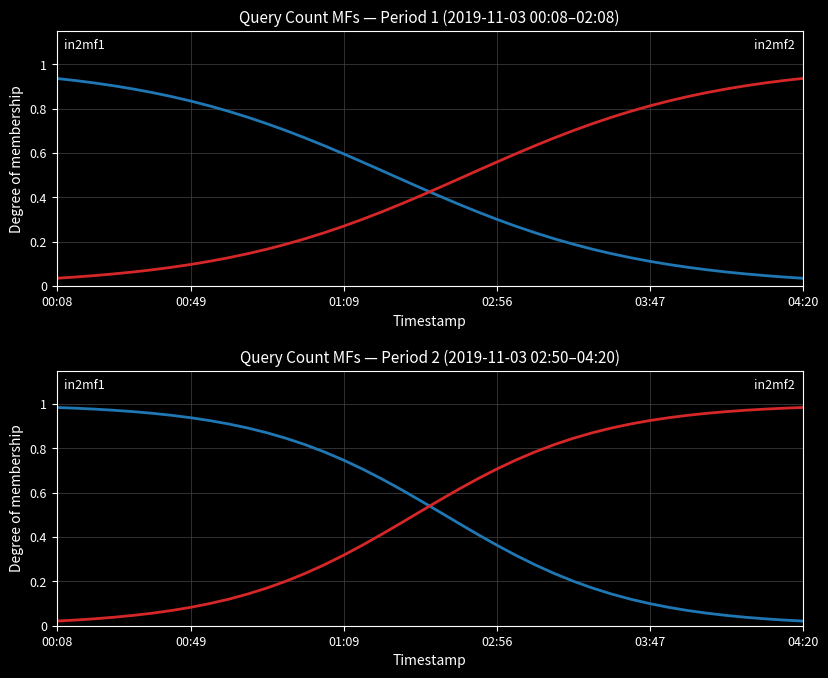

Which has a higher value, 19 or 37?

19